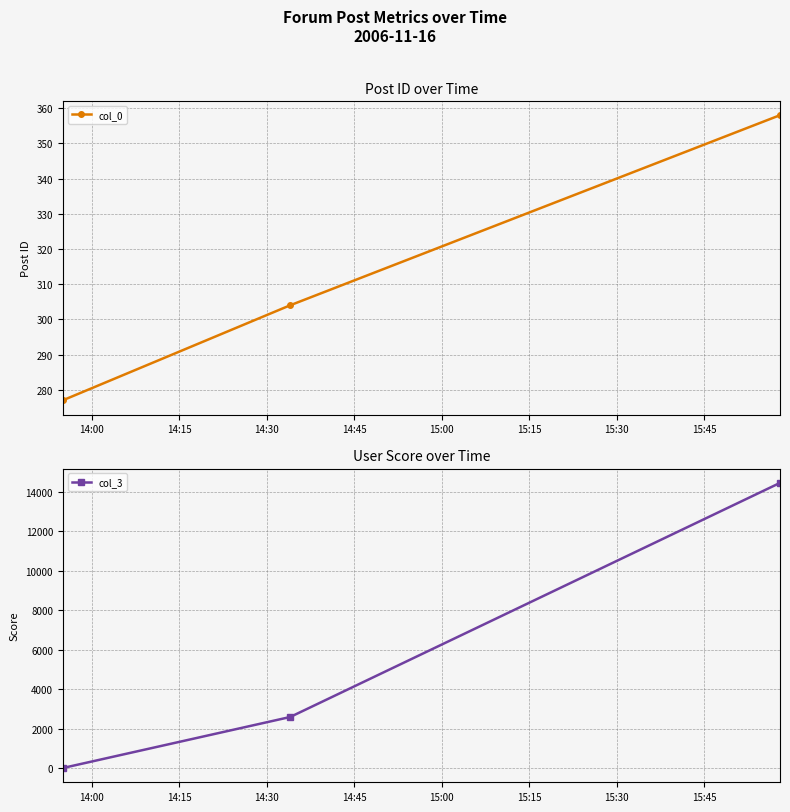

What is the minimum value for col_0?

277